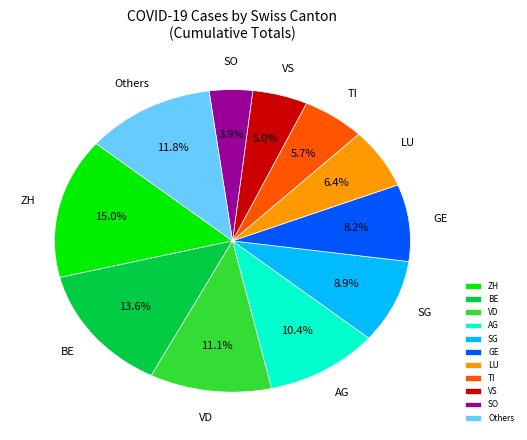

Is there any slice that represents more than half of the pie?

No